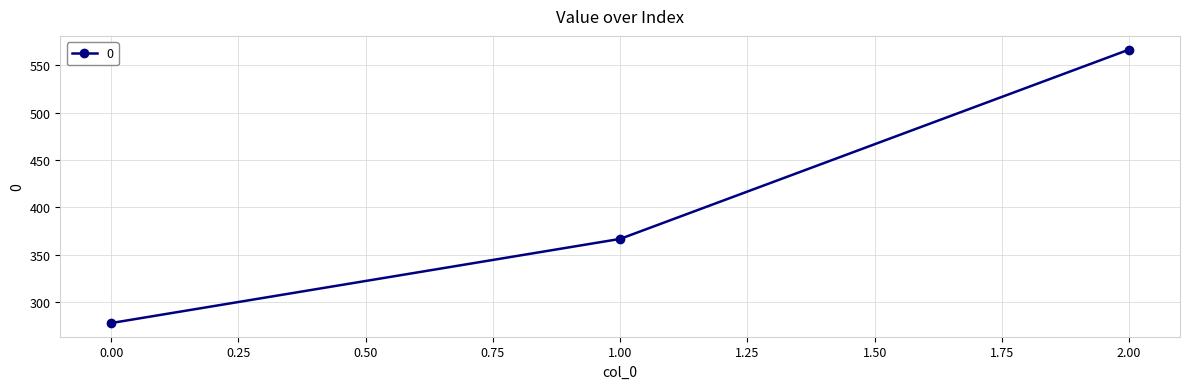

Count the number of categories in the chart.

3